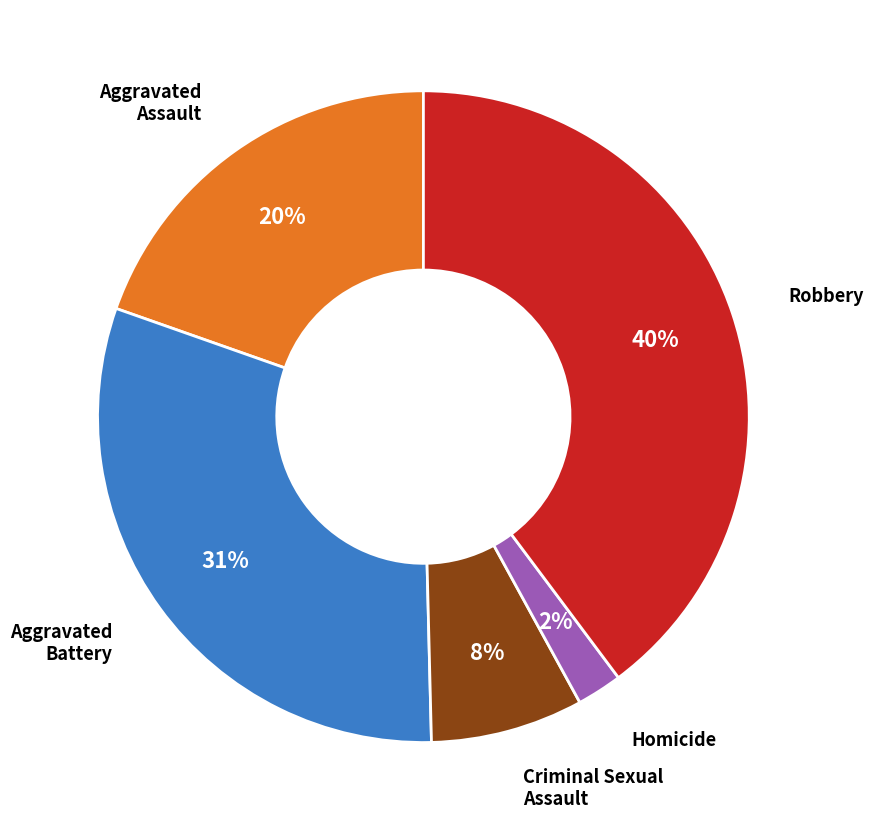

To the nearest percent, what is the average slice percentage?

20%